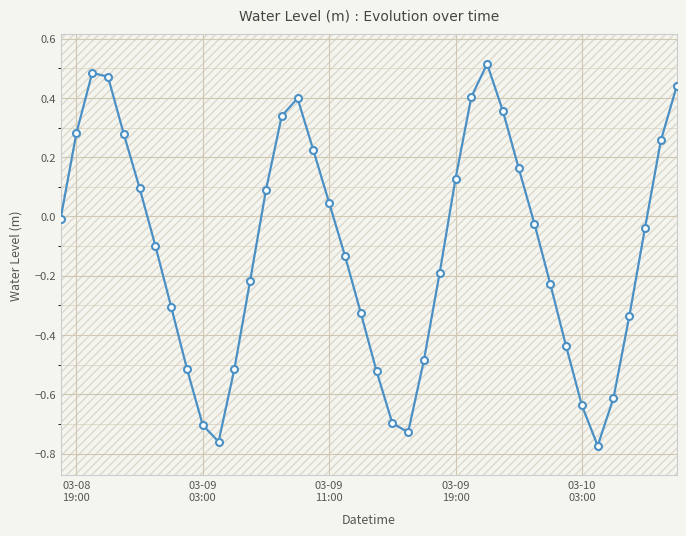

Is this an area chart (filled region under the line)?

No